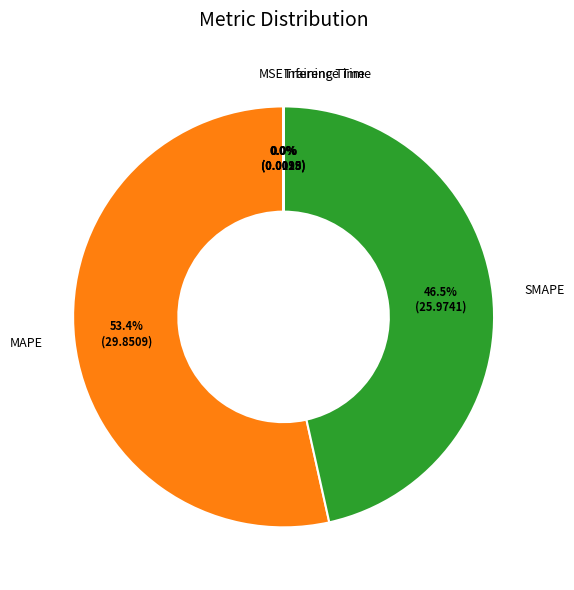

True or false: SMAPE accounts for 41% of the total.

False